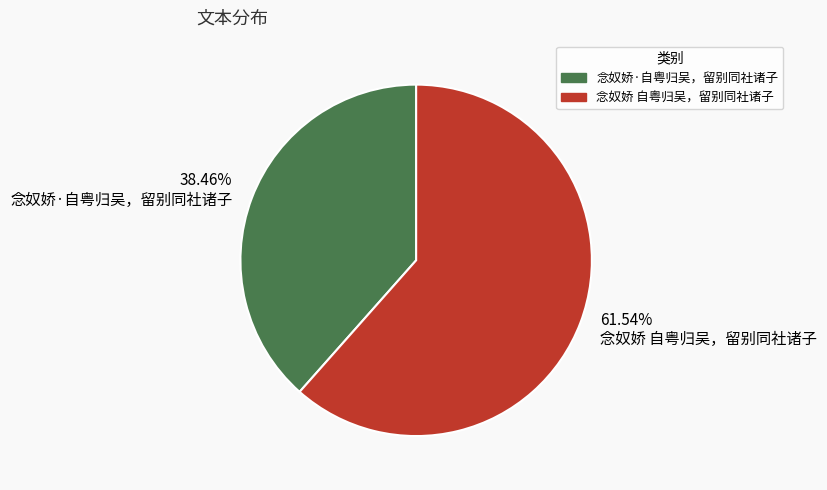

Does any single category account for the majority?

Yes